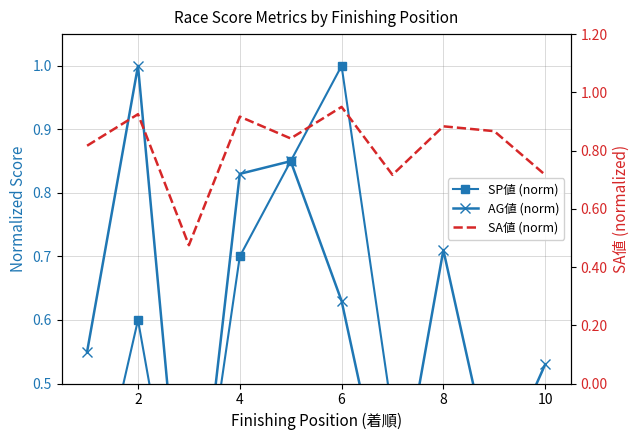

What is the value of the SP値 (norm) point at the 6th from the left?

1.0